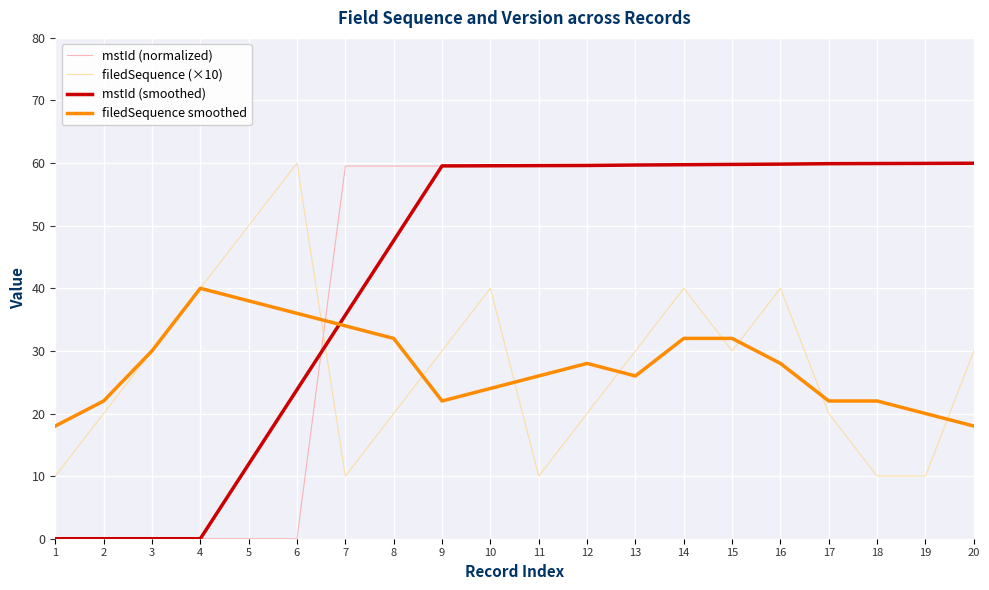

What is the maximum value shown in the chart?

60.0